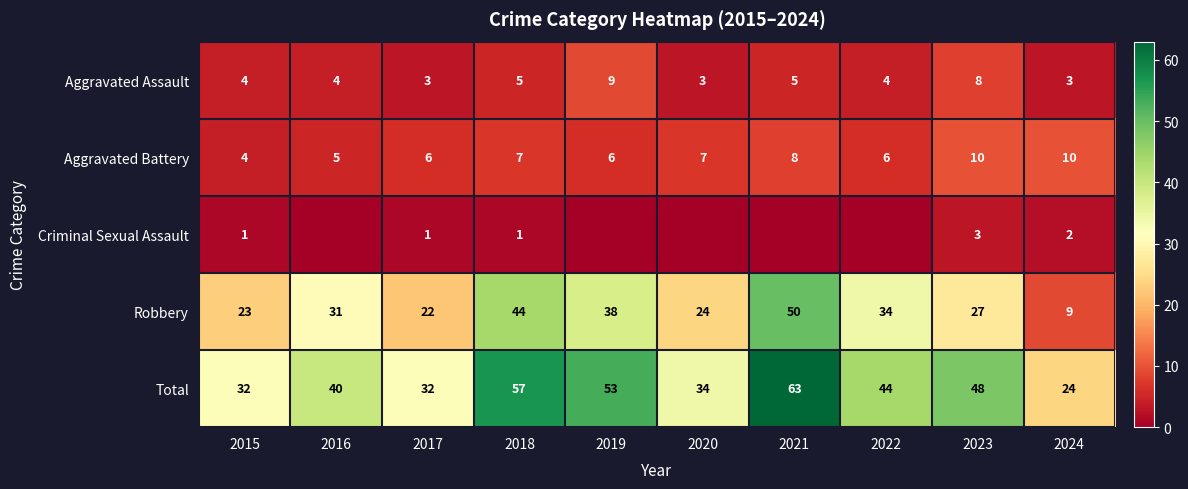

Rank the series at 2021 from highest to lowest value.

Total, Robbery, Aggravated Battery, Aggravated Assault, Criminal Sexual Assault